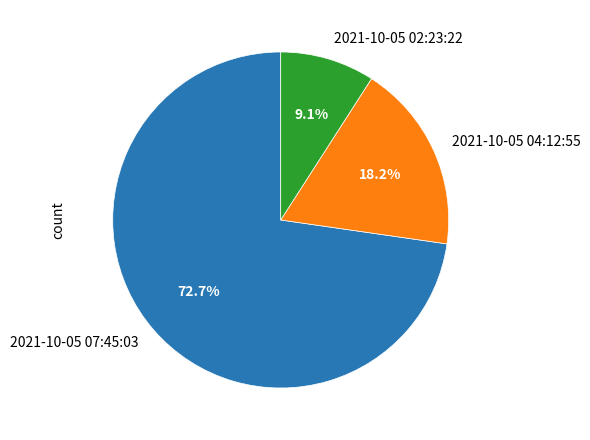

Count the number of slices in the pie.

3